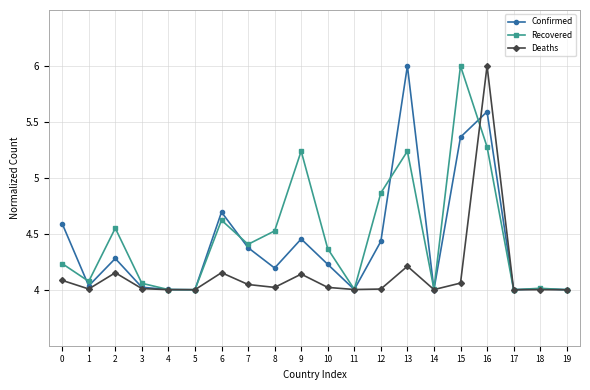

Rank the series at 9 from highest to lowest value.

Recovered, Confirmed, Deaths